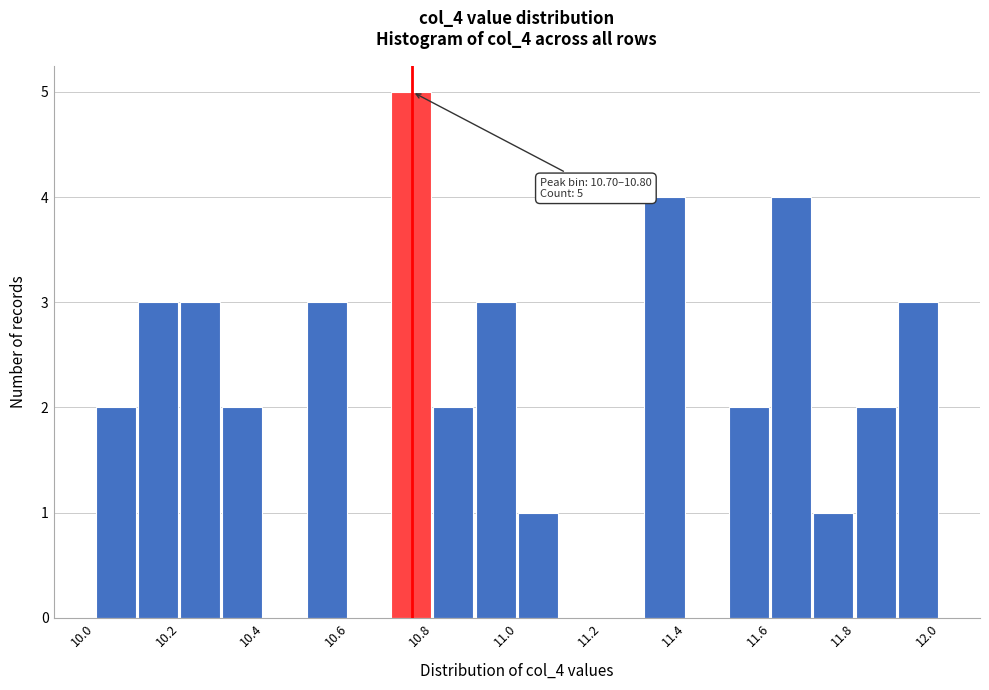

Over which range of the x-axis is the bar tallest?

10.70 to 10.80